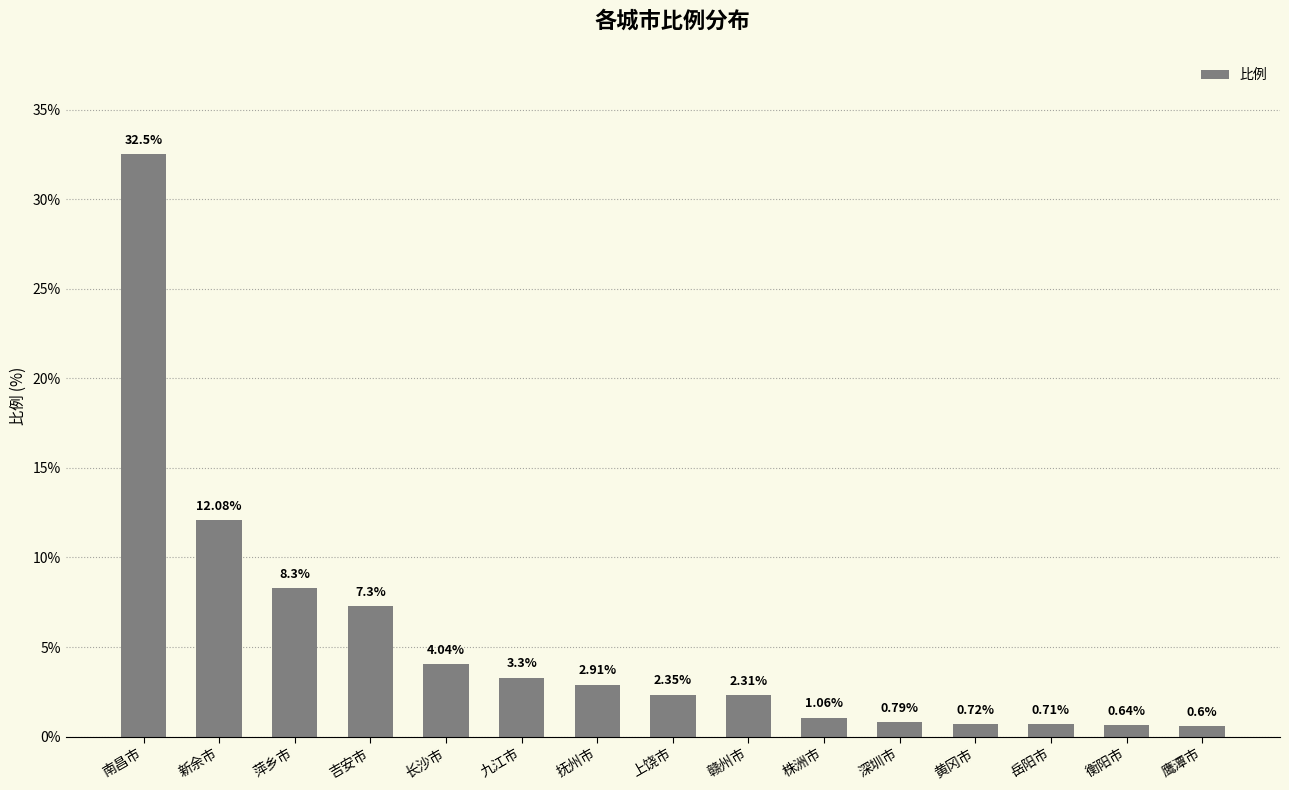

What is the label of the 12th bar from the right?

吉安市